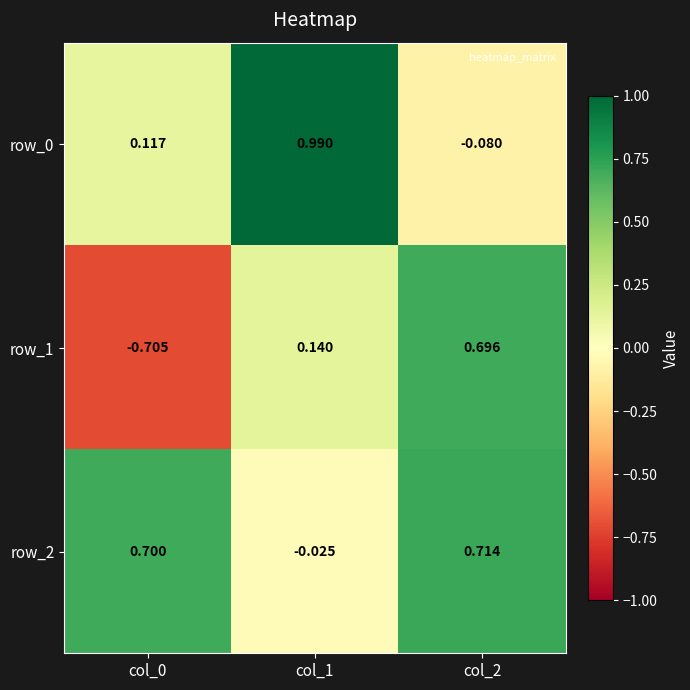

How many values in row_2 are below zero?

1